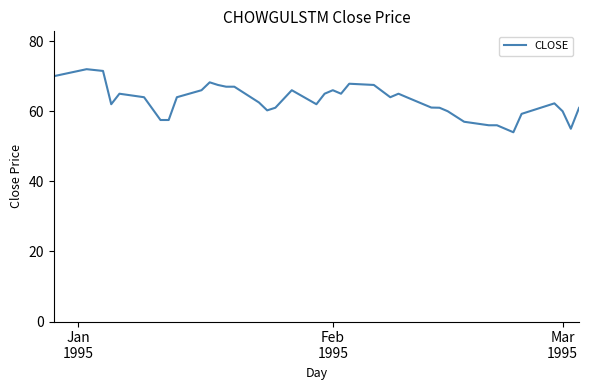

What is the difference between the maximum and minimum values?

18.0